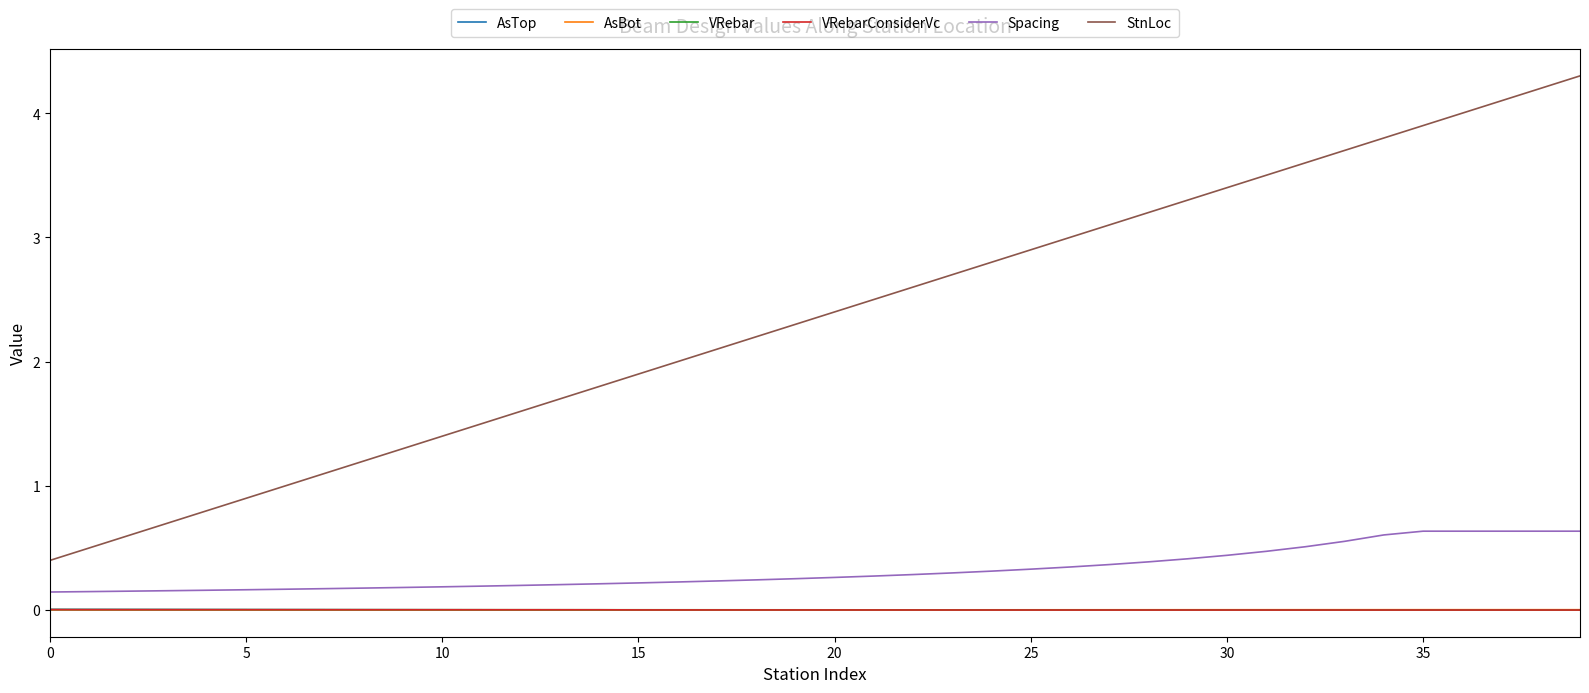

Which series has the largest total across all categories?

StnLoc